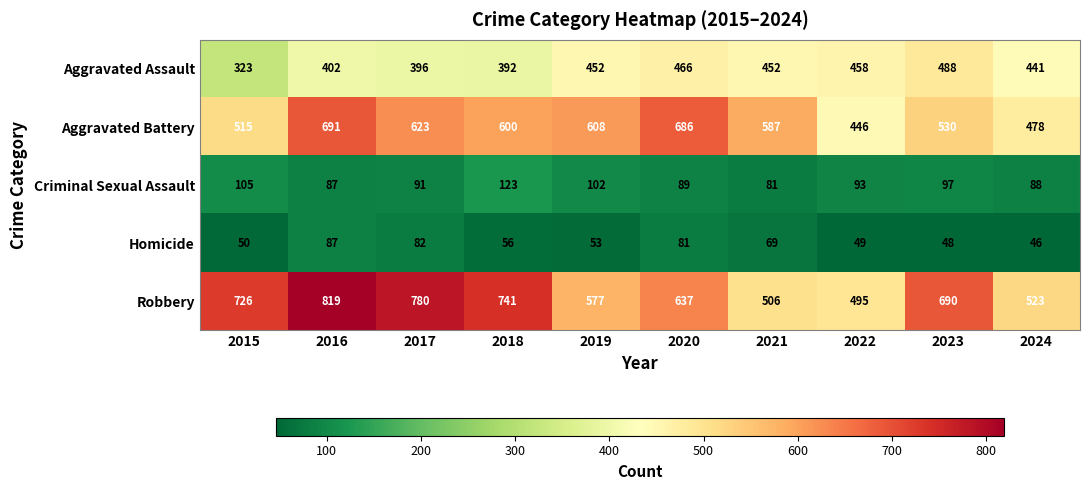

How many data points does each series have?

10